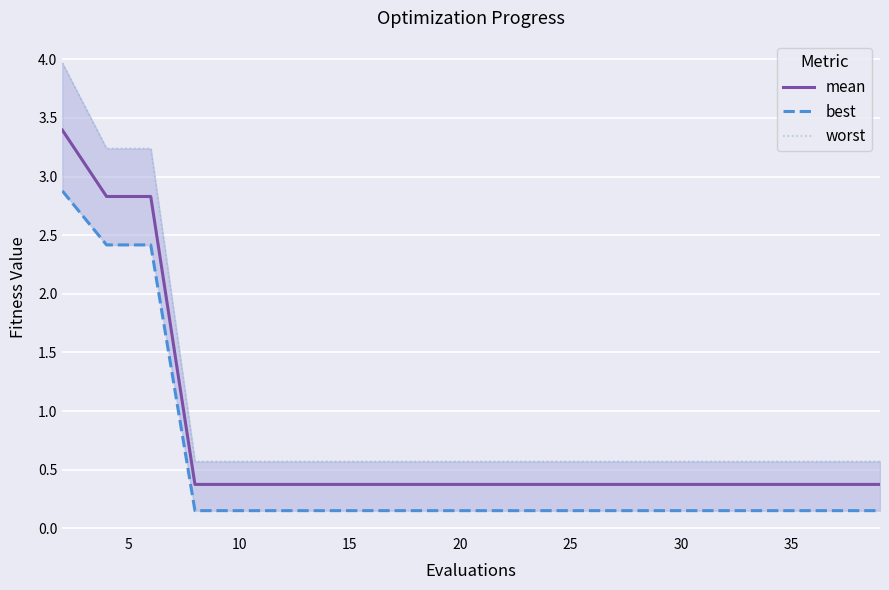

How many lines are shown in the chart?

3